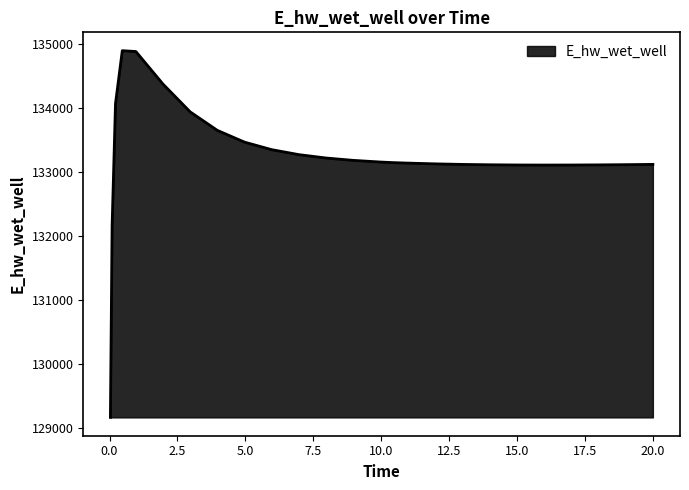

What is the smallest value displayed?

129172.2